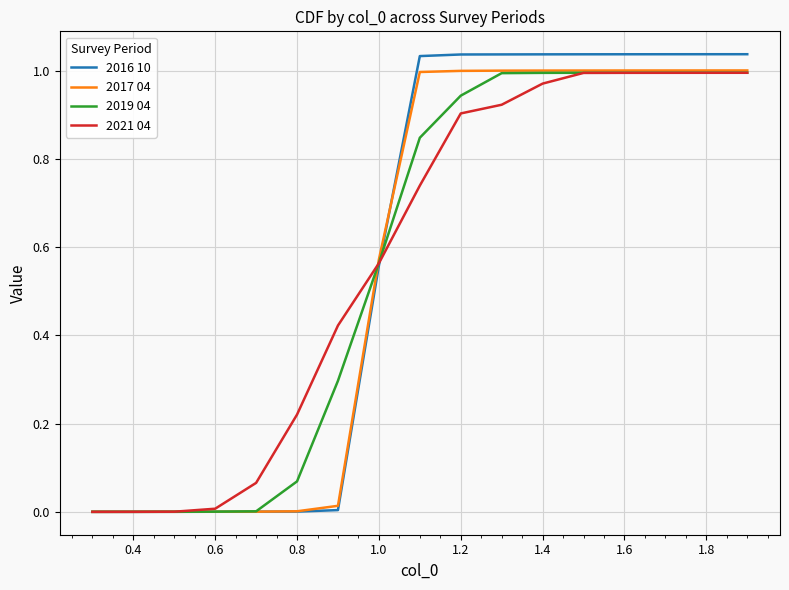

Which series has the largest range (max minus min)?

2016 10